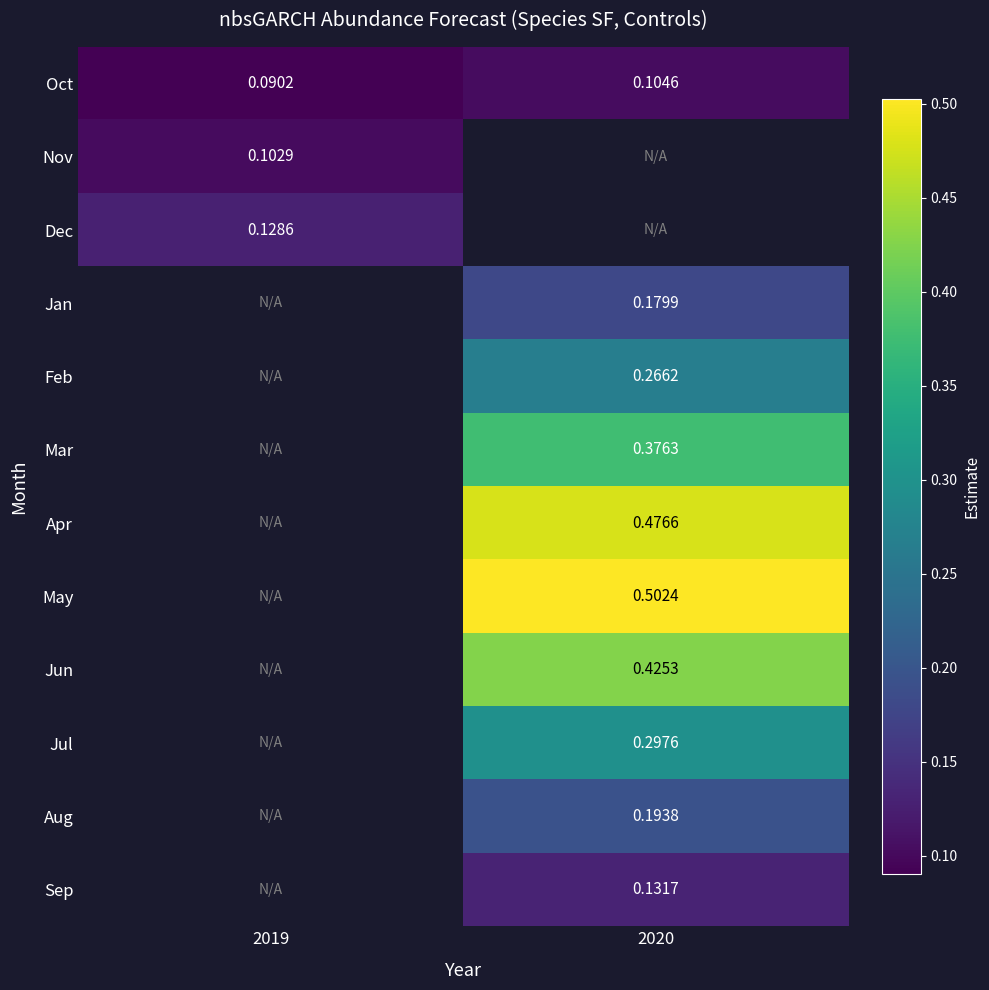

Is the value of Sep at 2020 greater than the value of Mar at 2020?

No